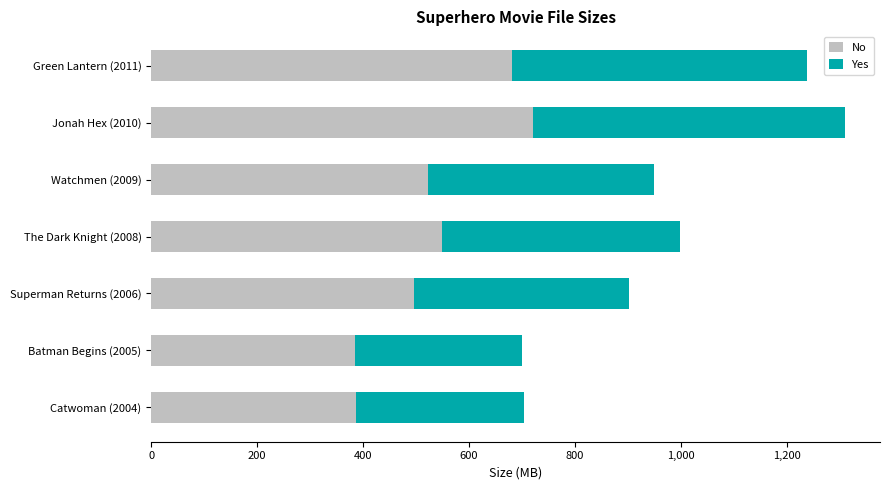

What are all the series names shown in the legend?

No, Yes